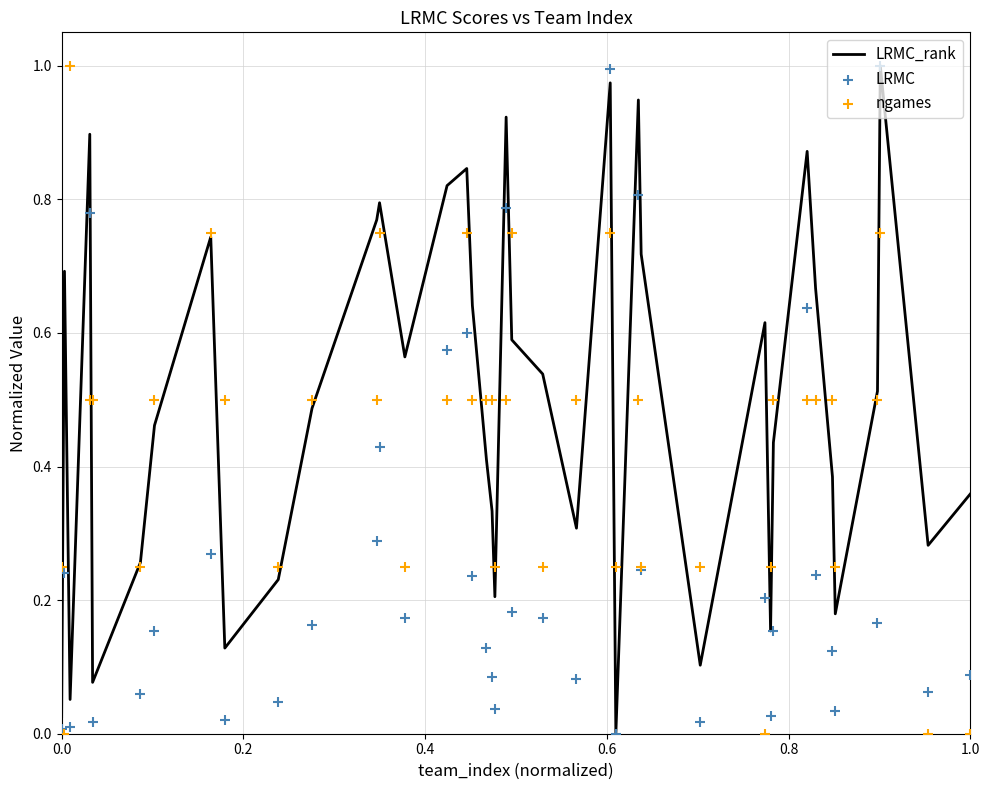

At how many categories does at least one series exceed 0?

40